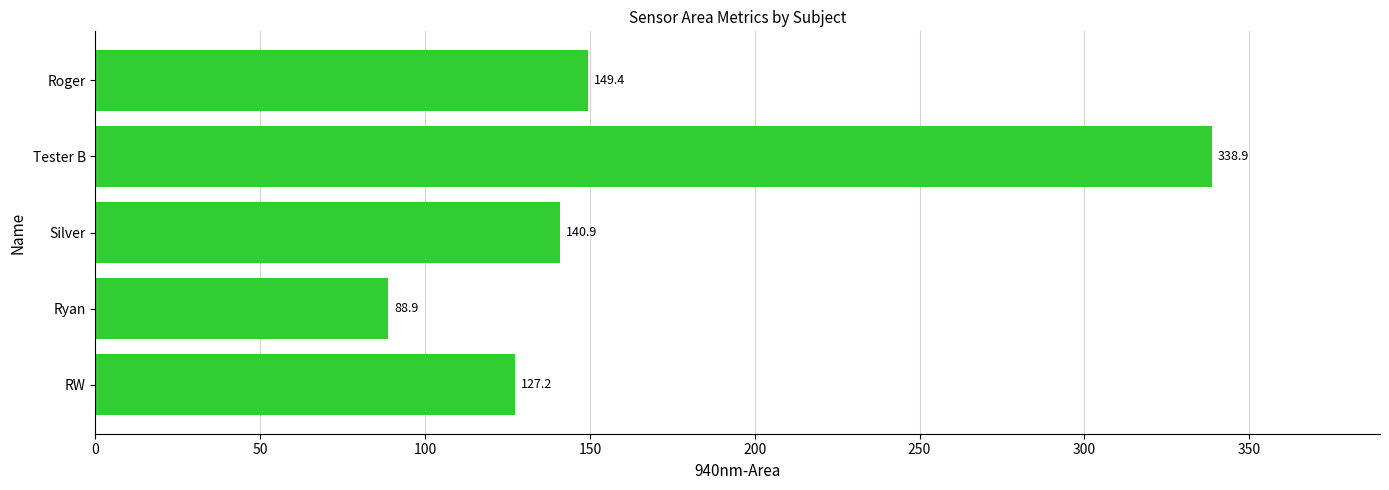

What is the average value?

169.1